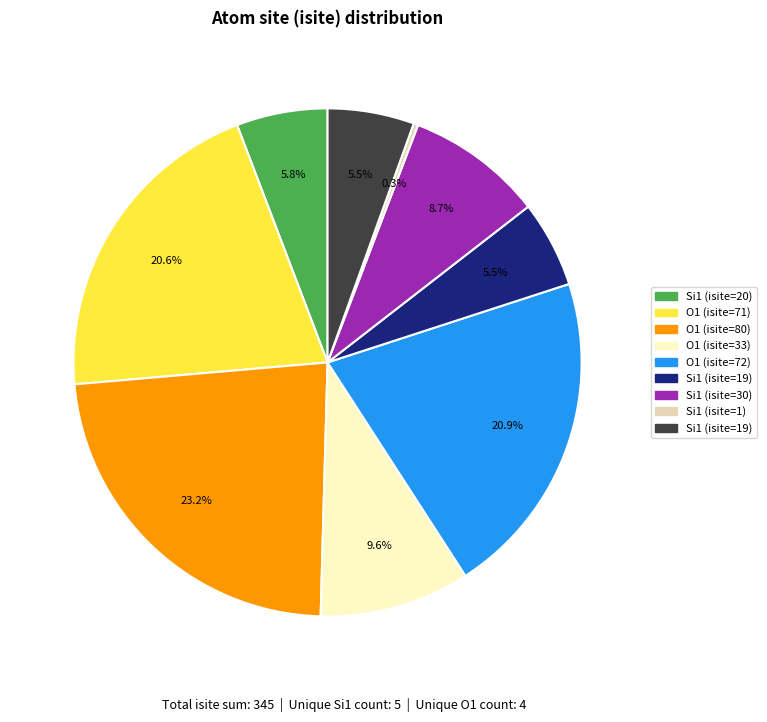

Does any single category account for the majority?

No